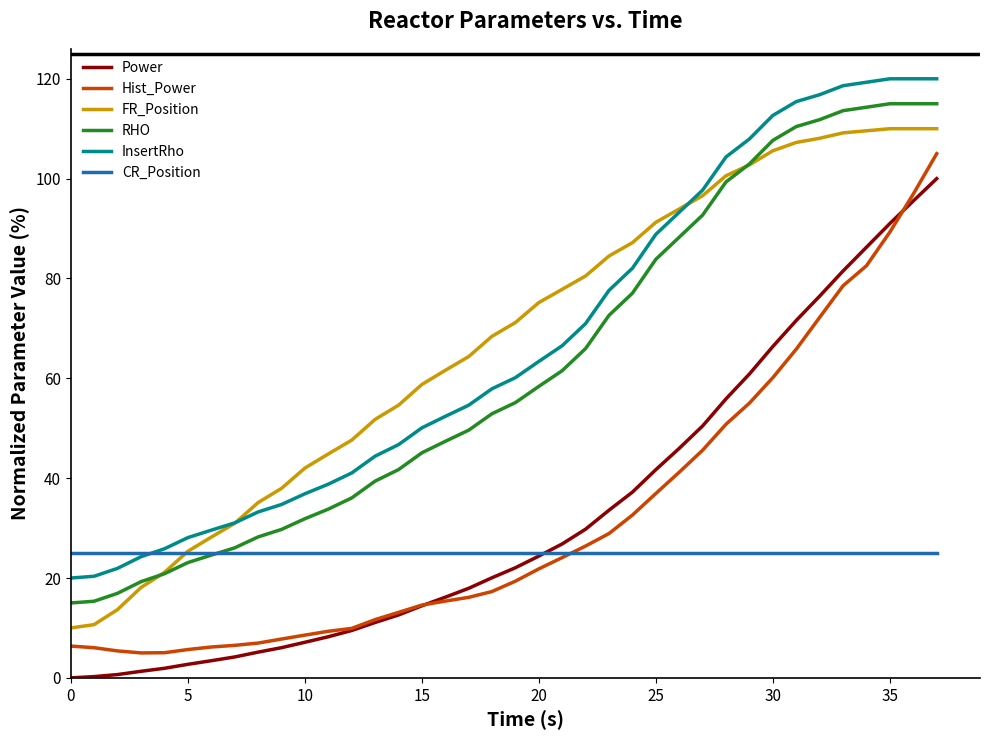

True or false: RHO and InsertRho cross at least once.

False